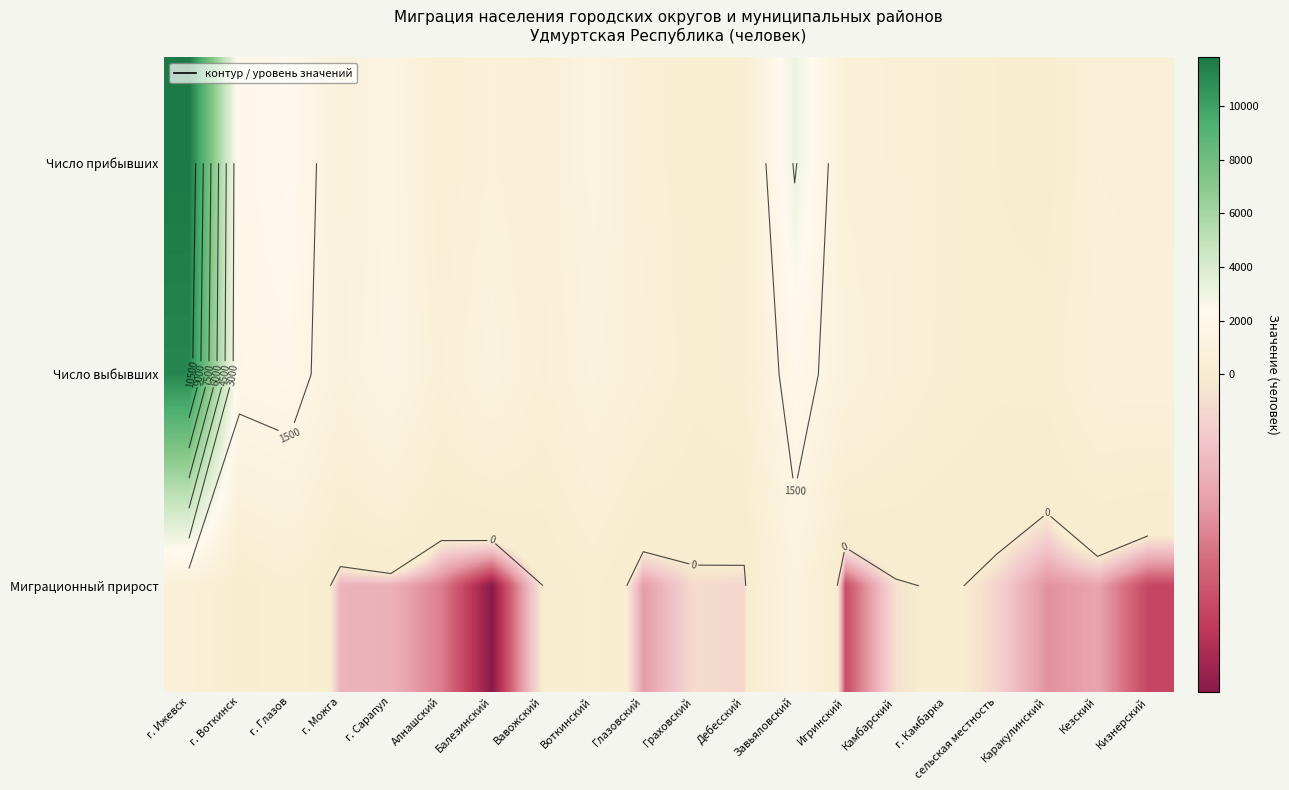

At which category is the sum across all series the highest?

г. Ижевск